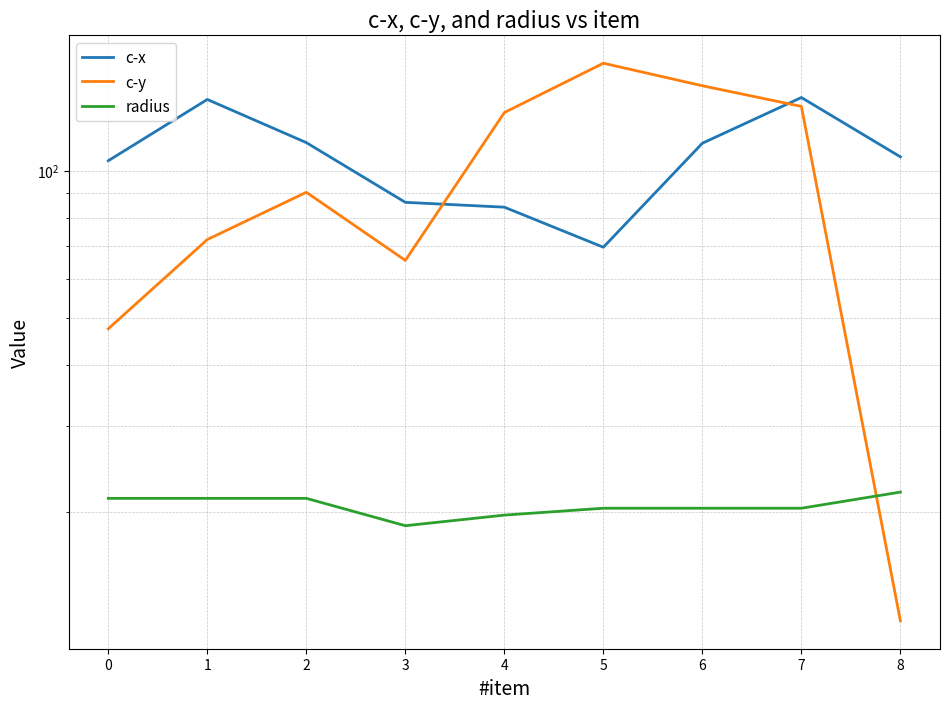

What is the value of the c-x point at the 9th from the left?

106.8